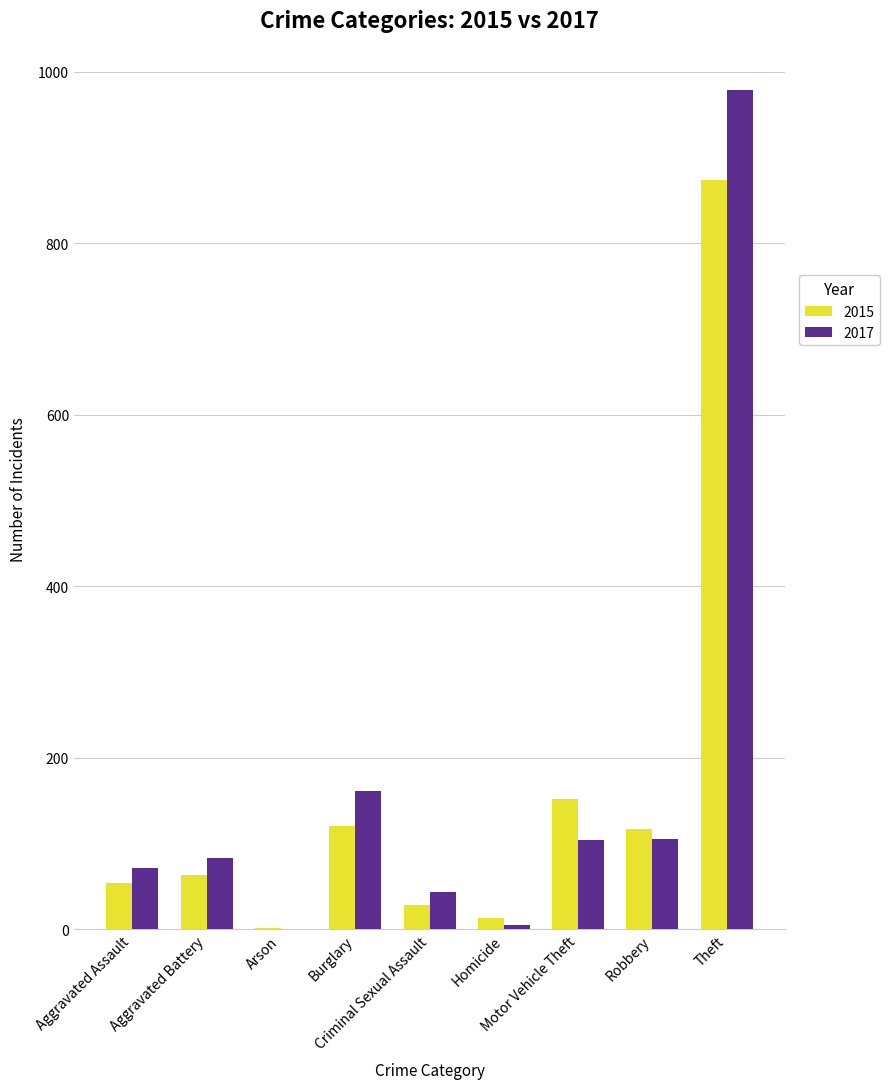

What is the greatest value displayed?

979